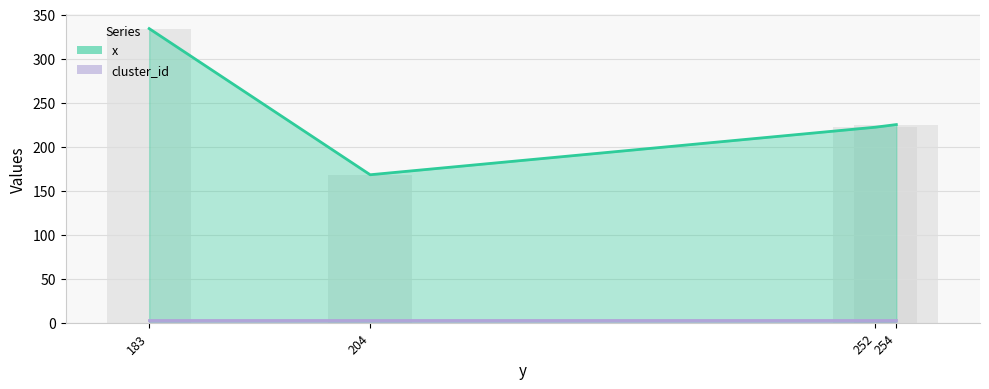

List the labels in order of value, smallest first.

204, 252, 254, 183